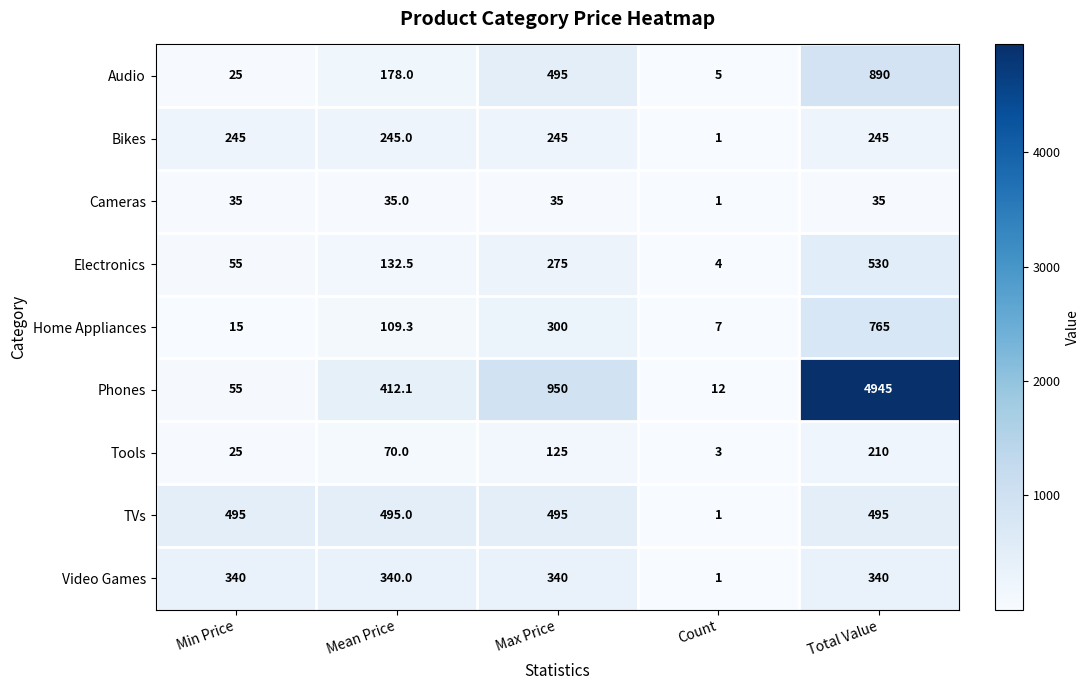

What is the difference between the Audio values at Count and Total Value?

885.0